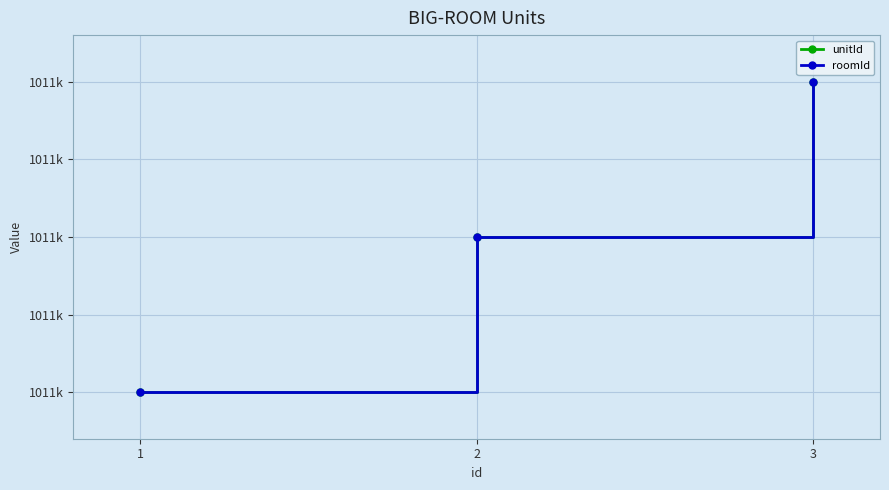

Which series has the largest range (max minus min)?

unitId